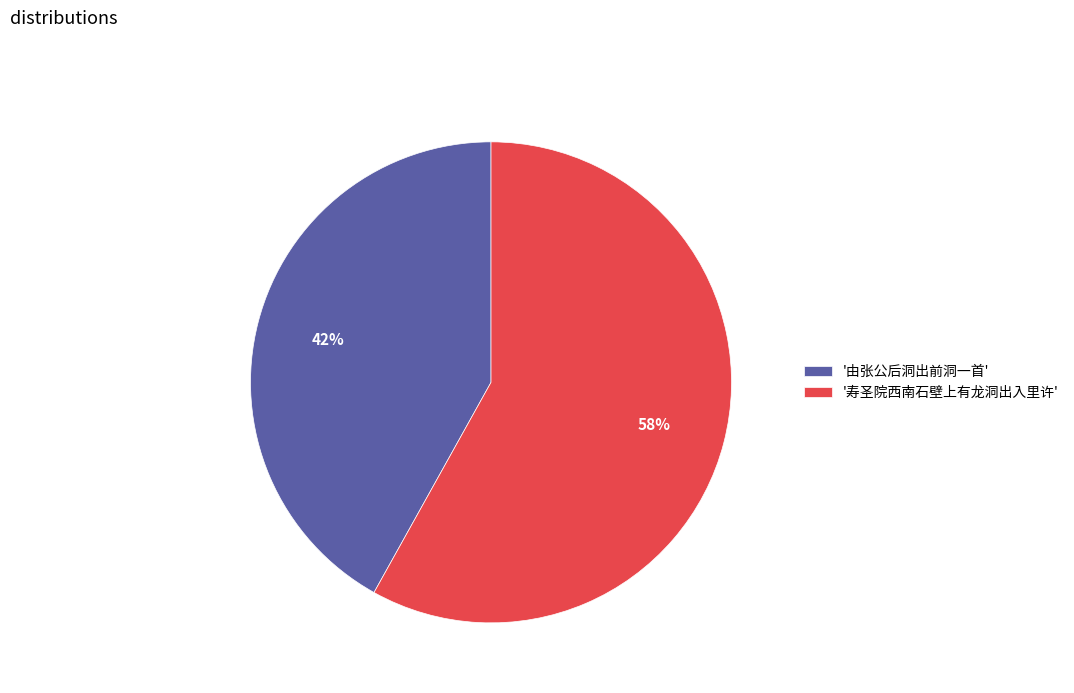

What is the largest slice in the pie chart?

'寿圣院西南石壁上有龙洞出入里许'